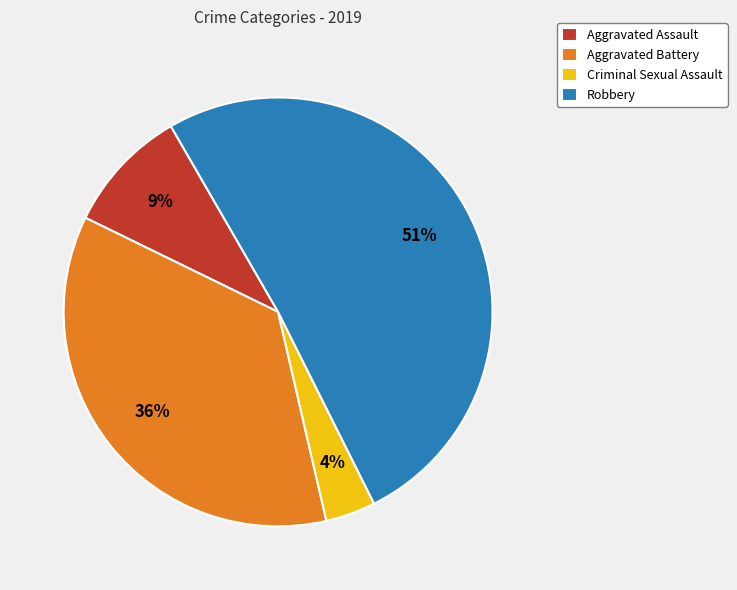

What percentage is the Aggravated Battery slice, to the nearest percent?

36%